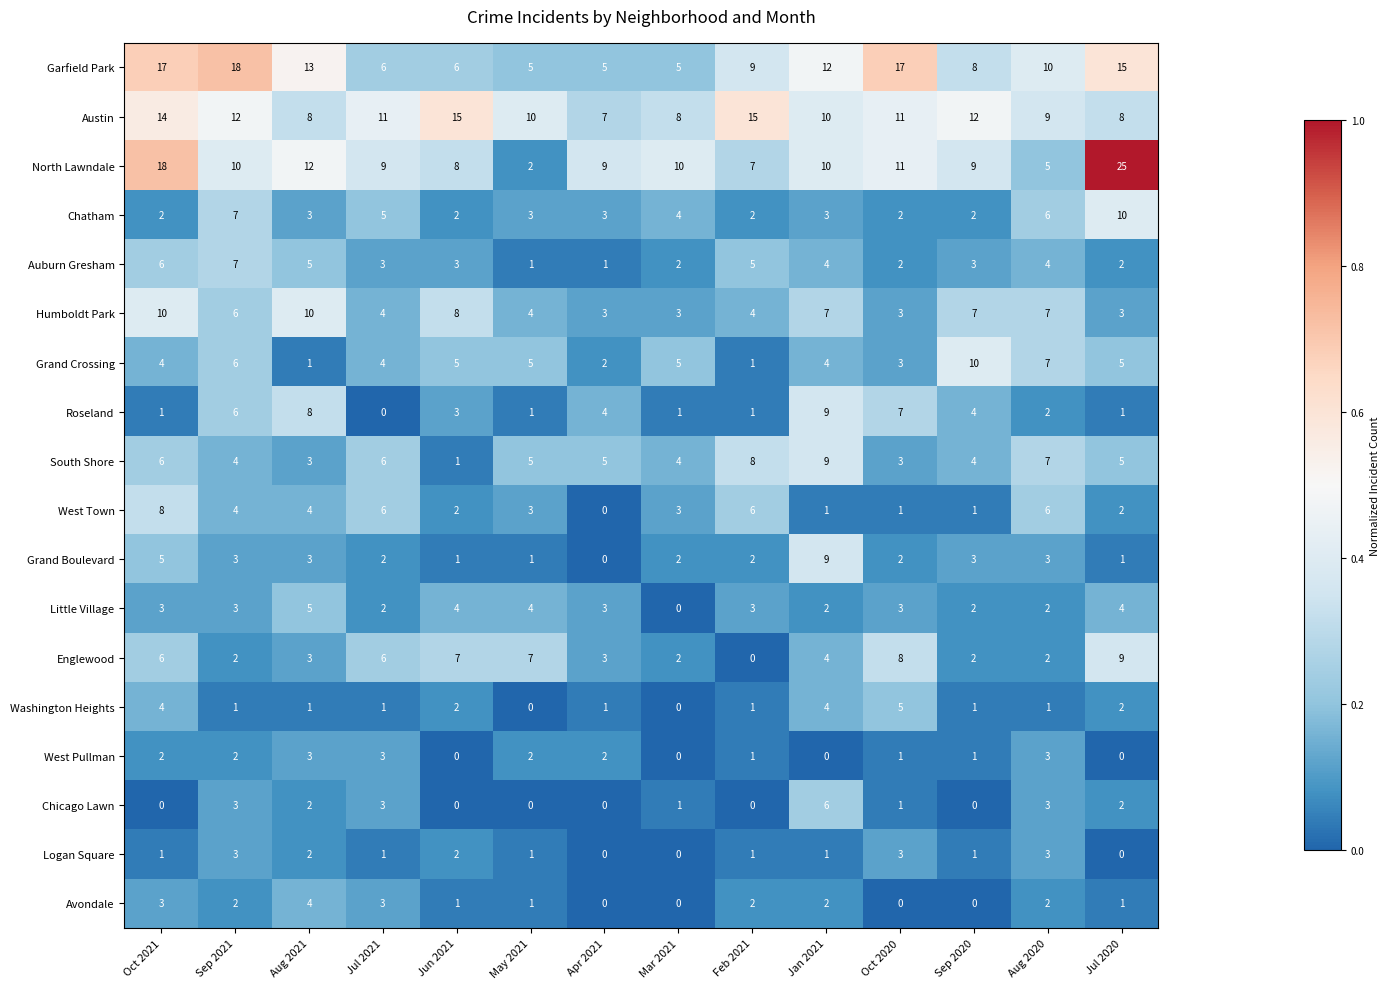

Count the Auburn Gresham values in the range 2 to 5.

10